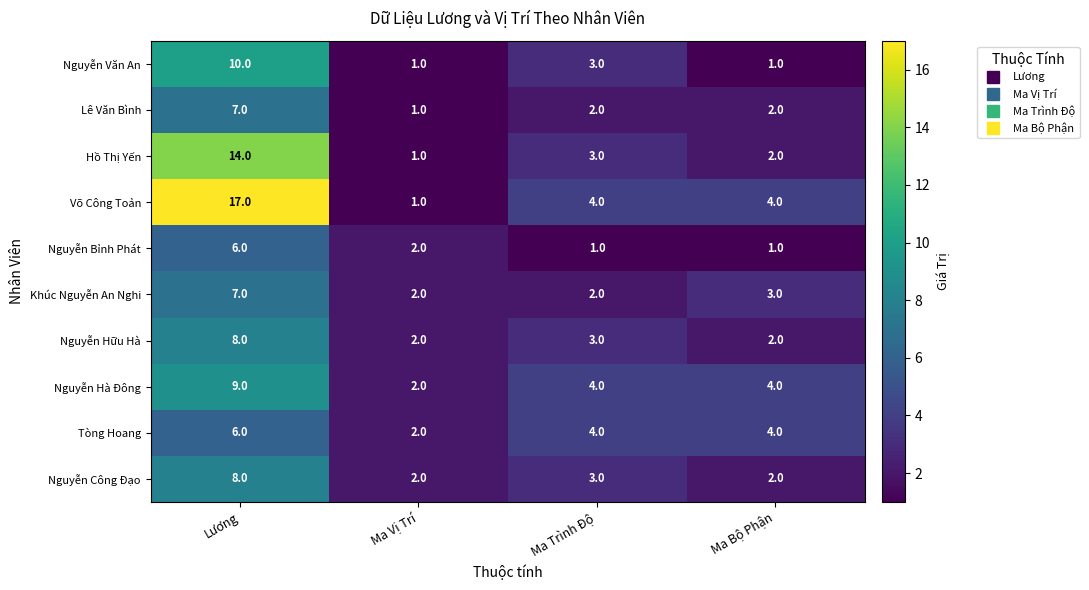

Which label corresponds to the largest value in the chart?

Lương